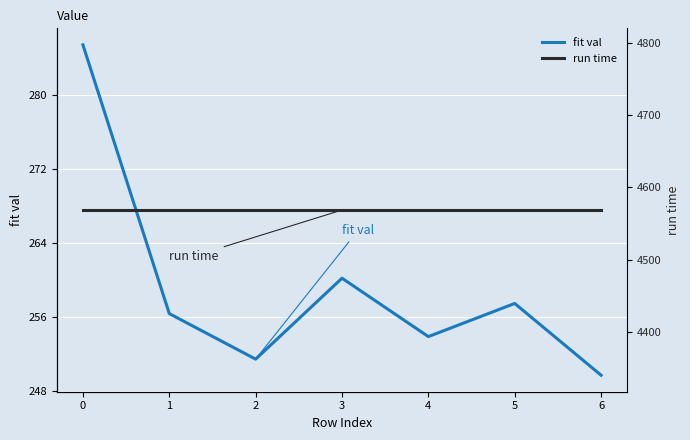

What is the difference between the maximum and second lowest values in the fit val series?

34.0